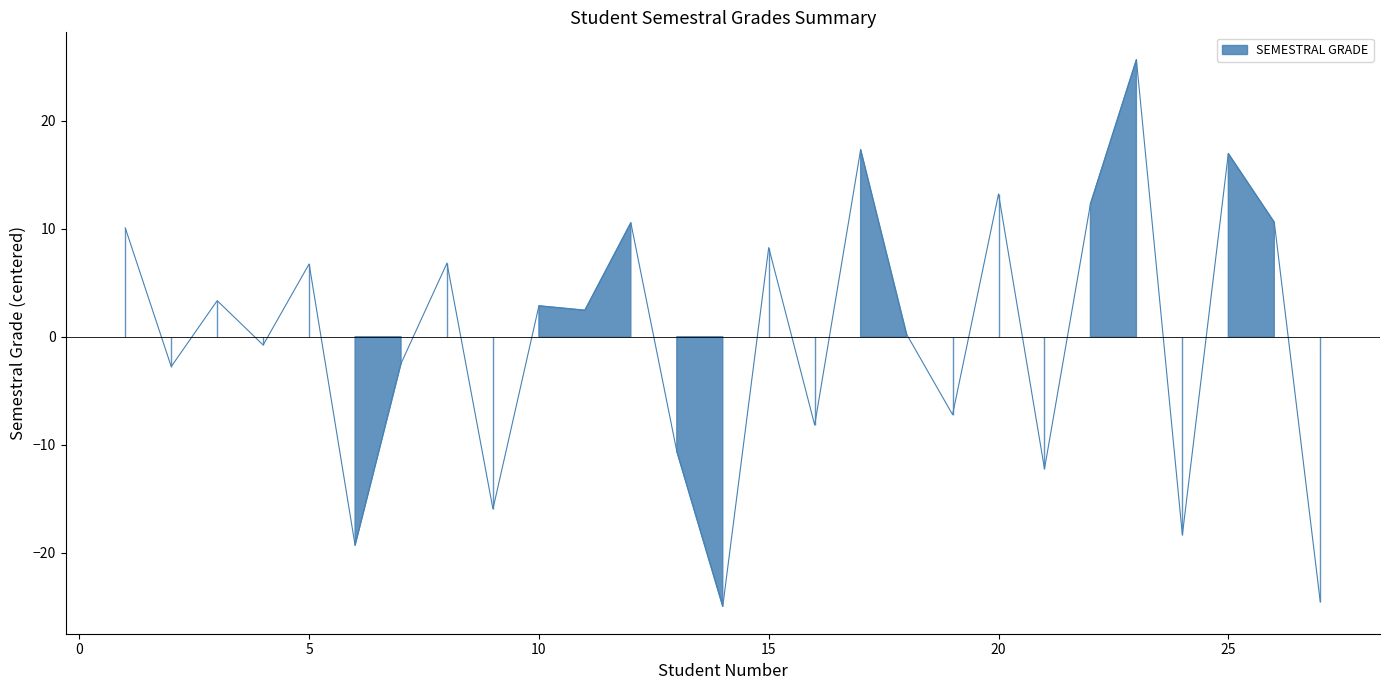

Reading right to left, transcribe all the data shown in this chart.

-24.5	10.6	17.0	-18.4	25.7	12.3	-12.2	13.2	-7.2	0.2	17.3	-8.2	8.3	-25.0	-10.6	10.6	2.5	2.9	-16.0	6.8	-2.5	-19.3	6.7	-0.8	3.3	-2.8	10.1